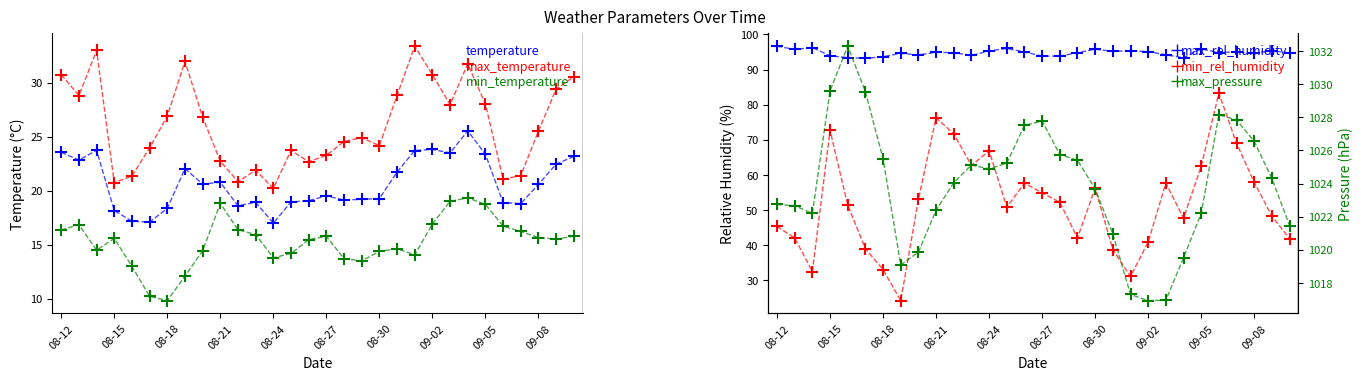

How many values in the min_temperature series are below 15?

13